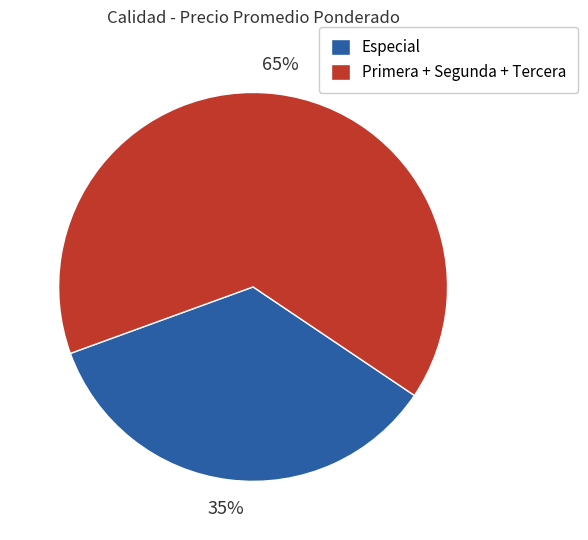

Rank the categories by value from lowest to highest.

Especial, Primera + Segunda + Tercera